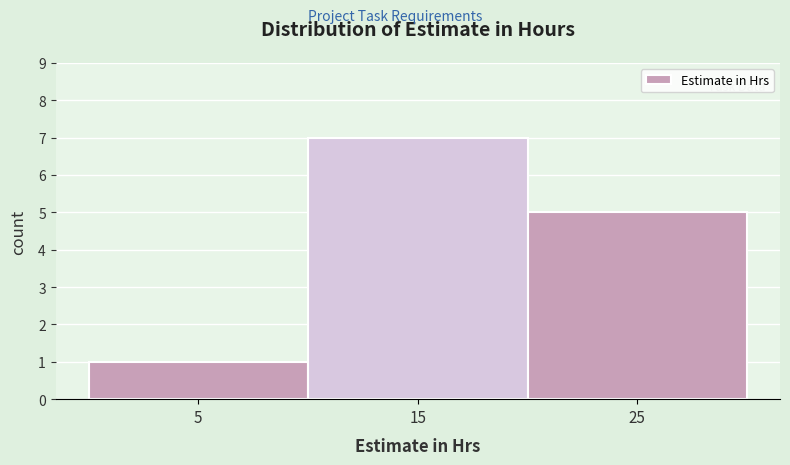

Reading left to right, transcribe this chart: for each bar, give the range it covers on the x-axis and its height. The values are not printed on the chart, so give them approximately, as read against the axis.

0 to 10: 1
10 to 20: 7
20 to 30: 5